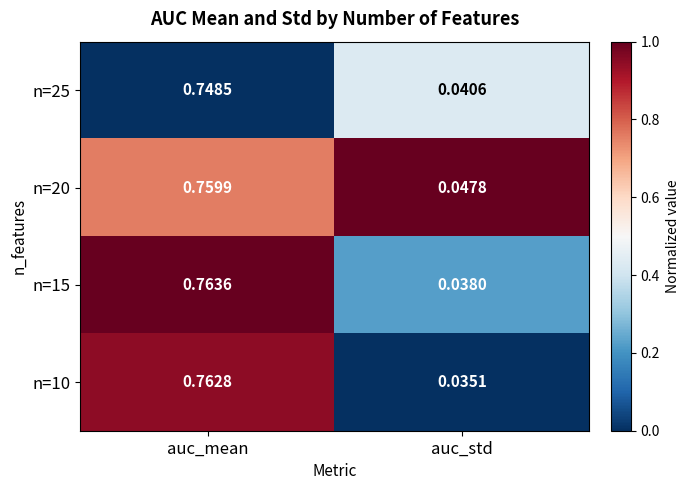

At which category is the sum across all series the highest?

auc_mean